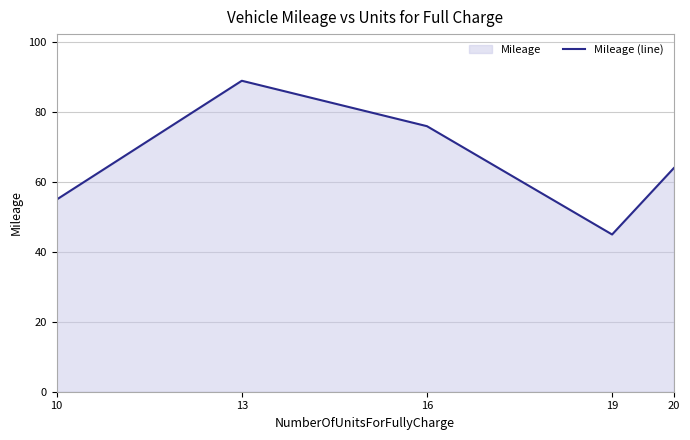

The value at 10 is 84. True or false?

False